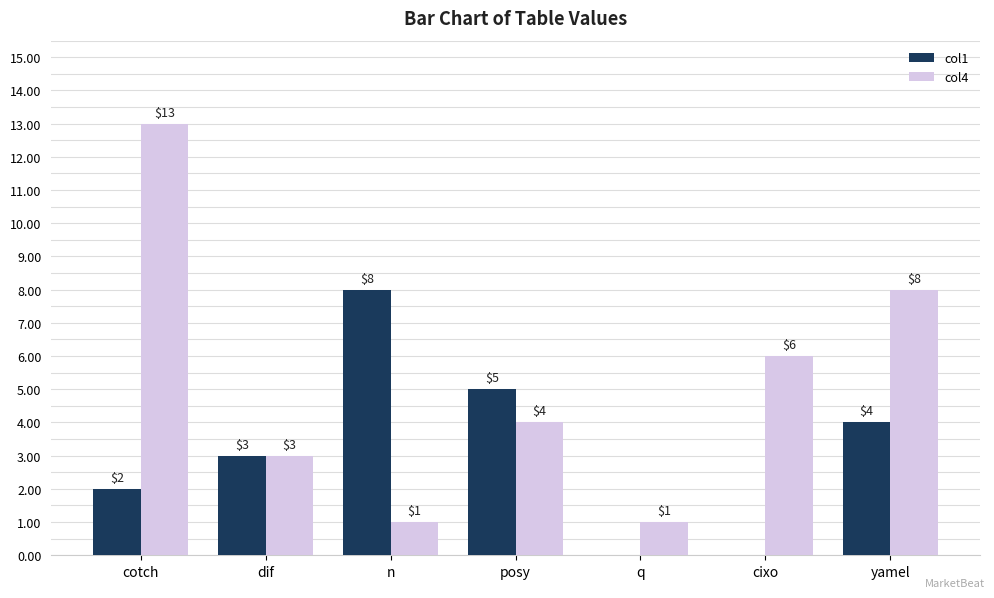

Which series has the widest spread of values?

col4